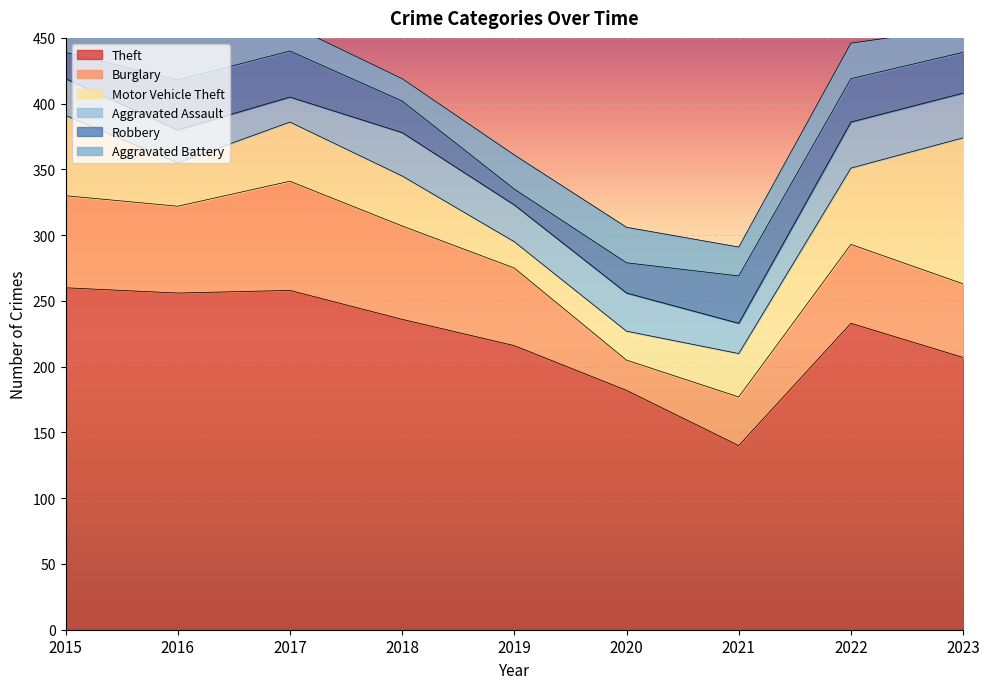

List the series in order of their peak value, lowest first.

Aggravated Battery, Aggravated Assault, Robbery, Burglary, Motor Vehicle Theft, Theft